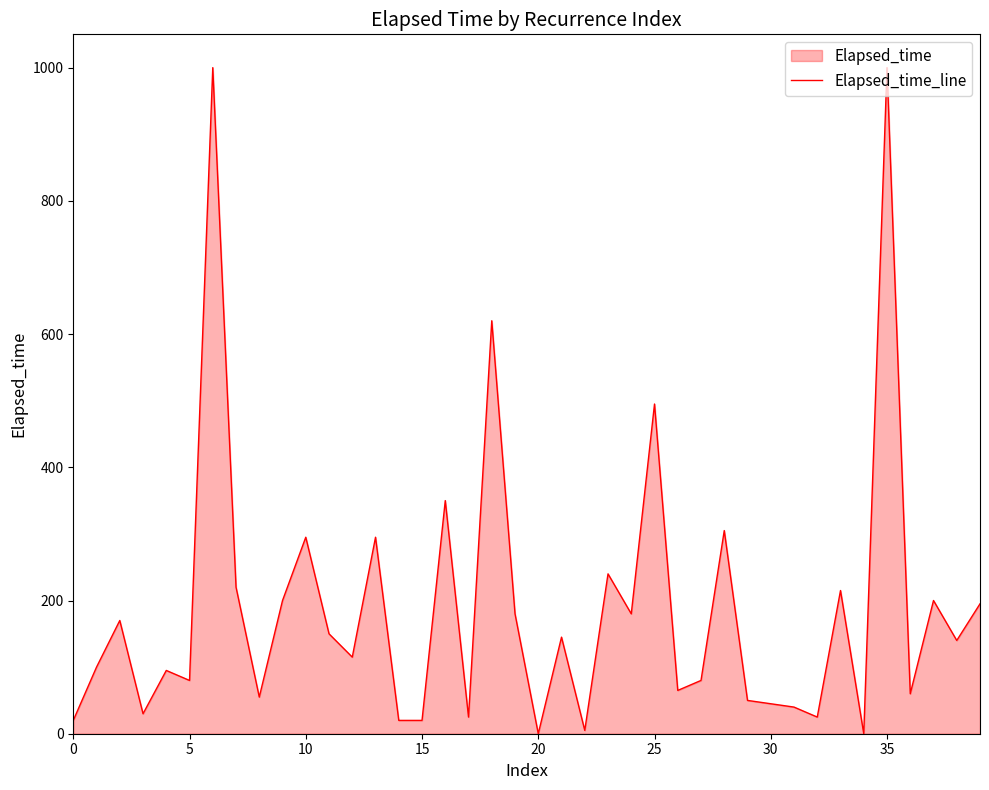

Does the chart have visible grid lines?

No